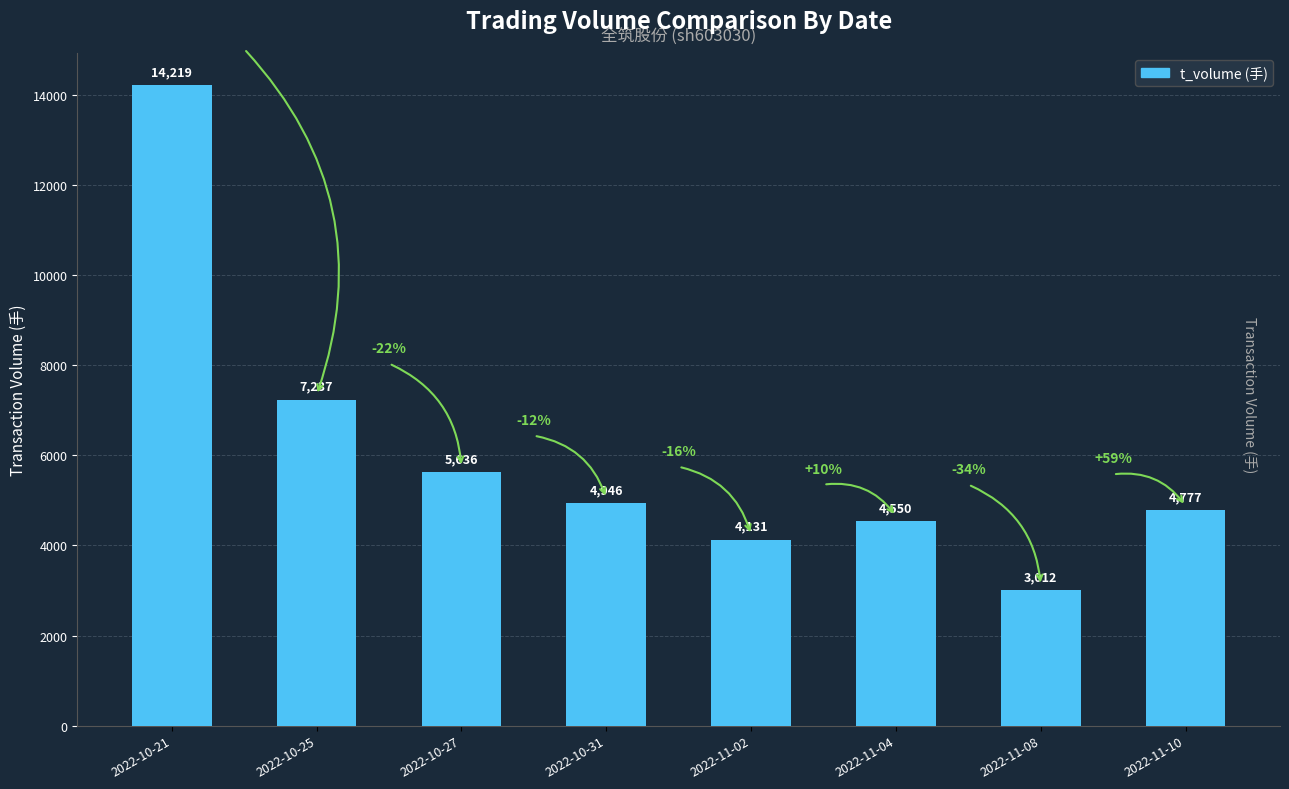

Are the bars horizontal?

No